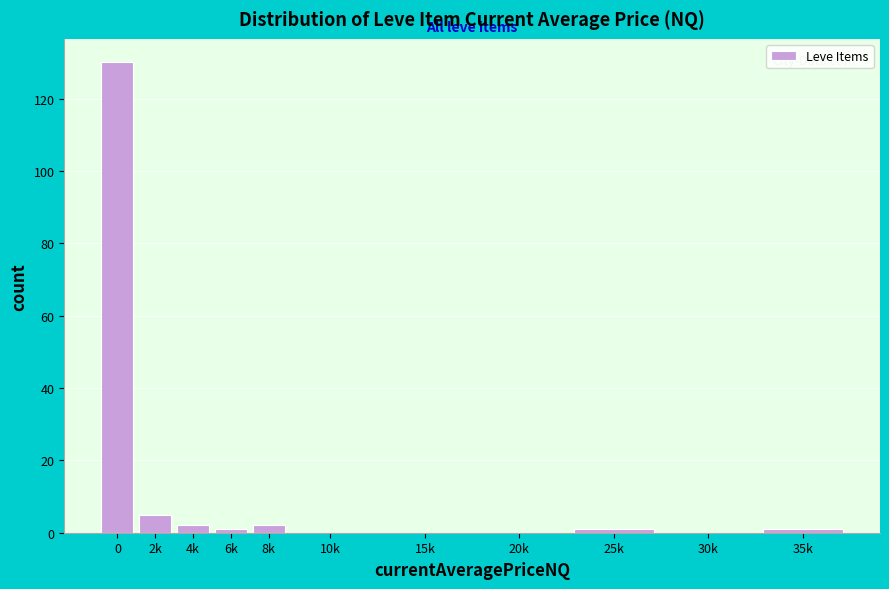

Reading left to right, extract all data points from this chart.

0=130	2k=5	4k=2	6k=1	8k=2	10k=0	15k=0	20k=0	25k=1	30k=0	35k=1